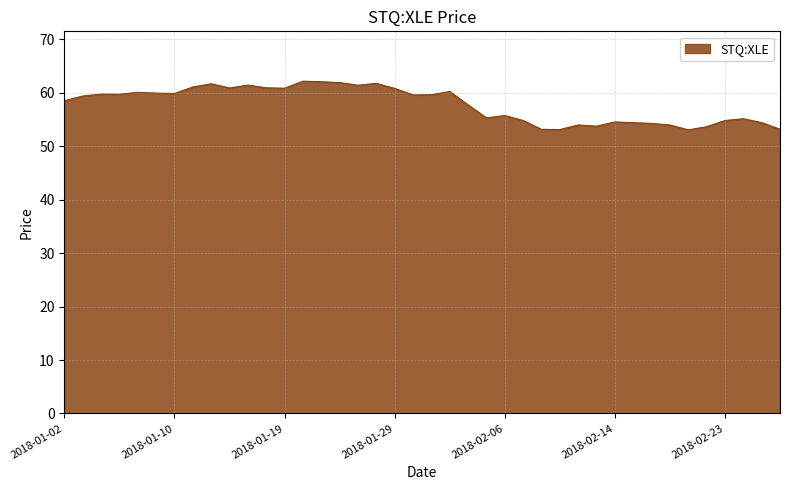

How many lines are shown in the chart?

1